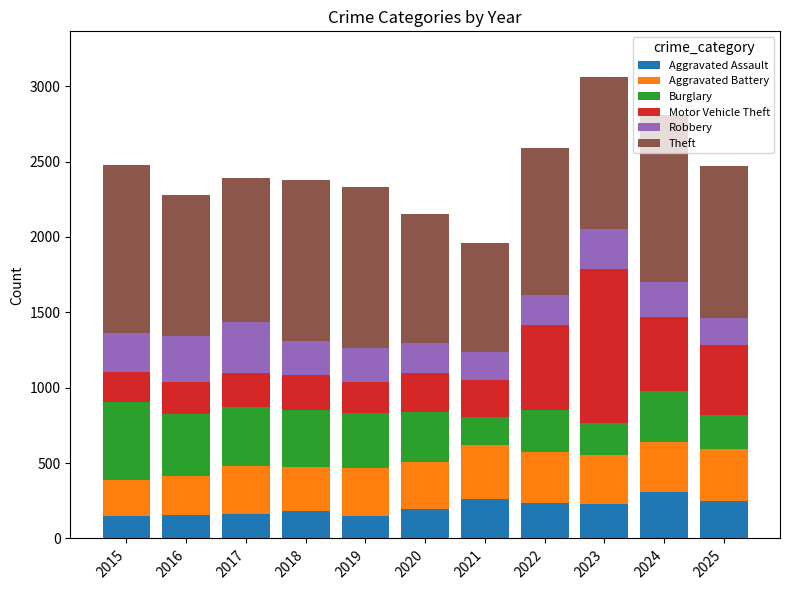

The value of Aggravated Assault at 2025 is 251. True or false?

True